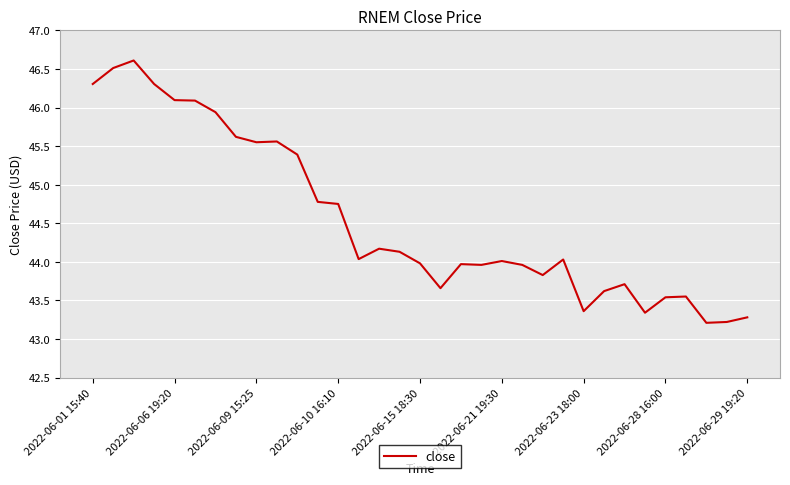

What is the difference between the maximum and minimum values?

3.4